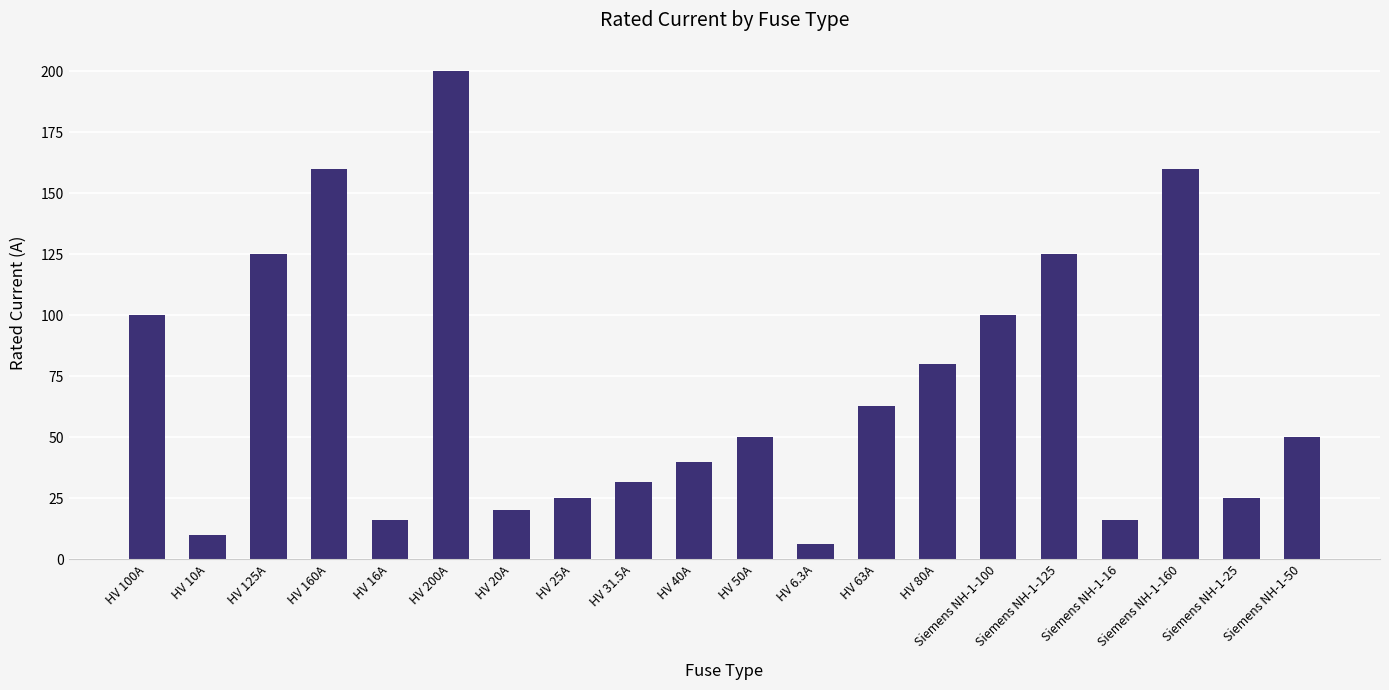

What is the value of the 1st bar from the left?

100.0